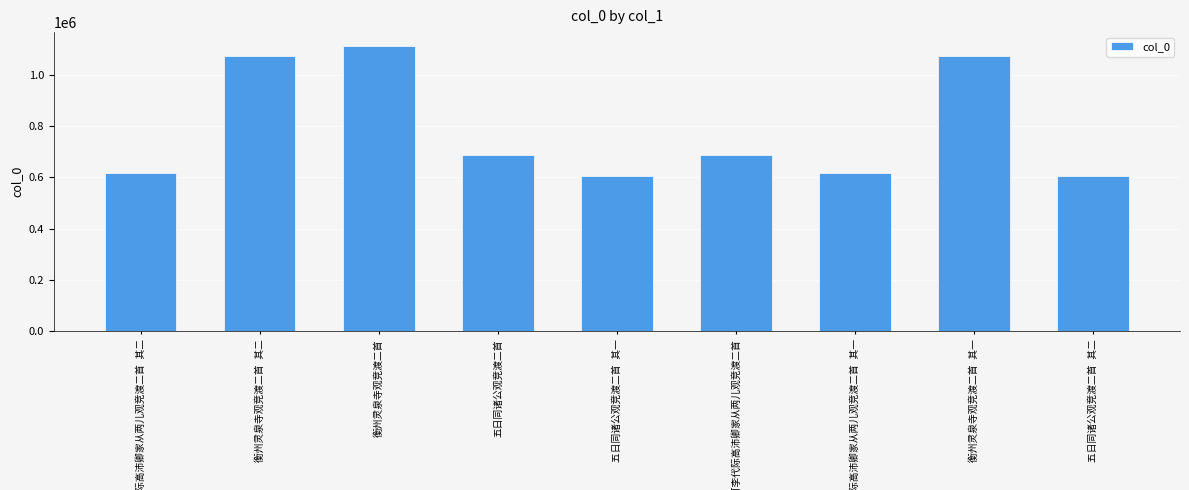

What is the value of the 2nd bar from the left?

1073553